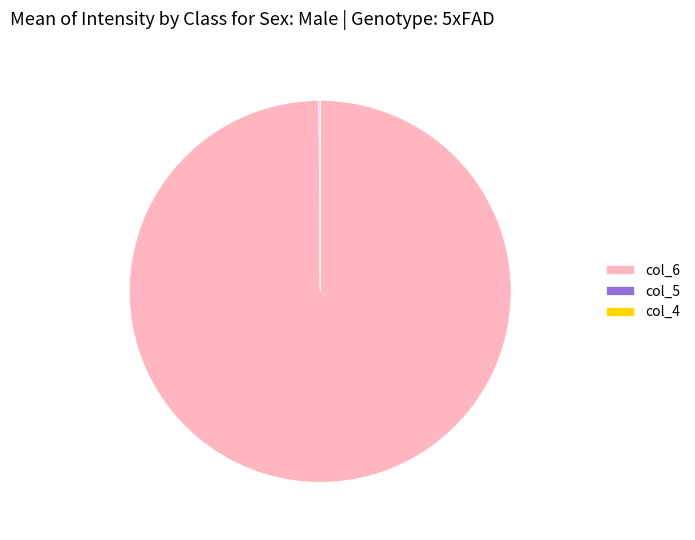

What is the largest slice in the pie chart?

col_6